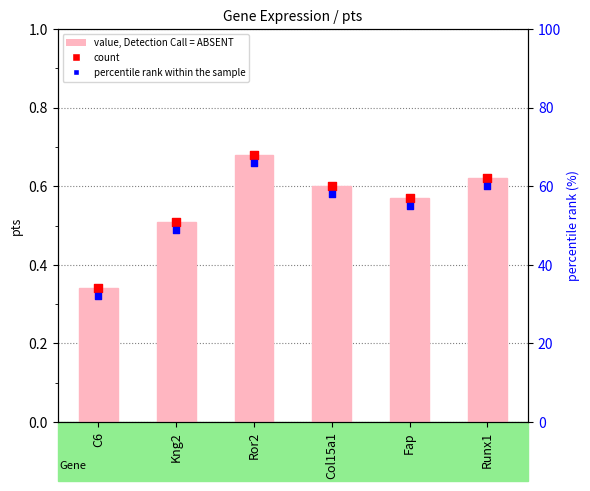

Which series has the largest Y range (max minus min)?

pts (bar)